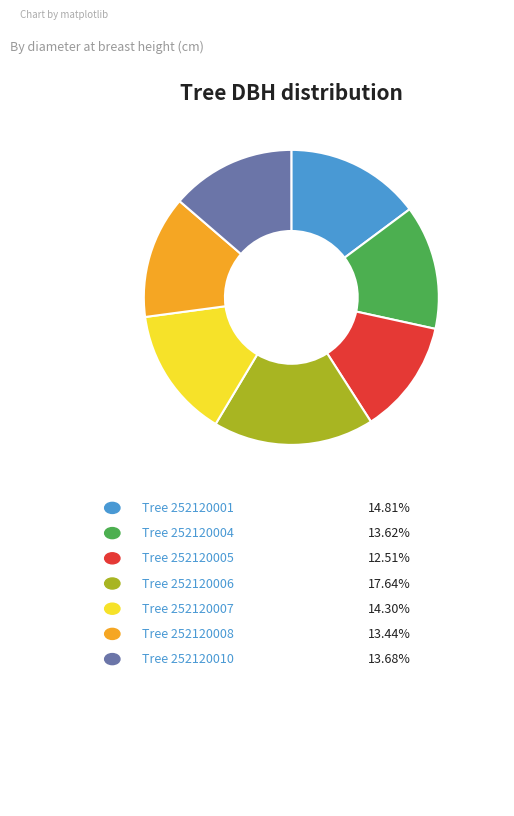

Count the number of slices in the pie.

7